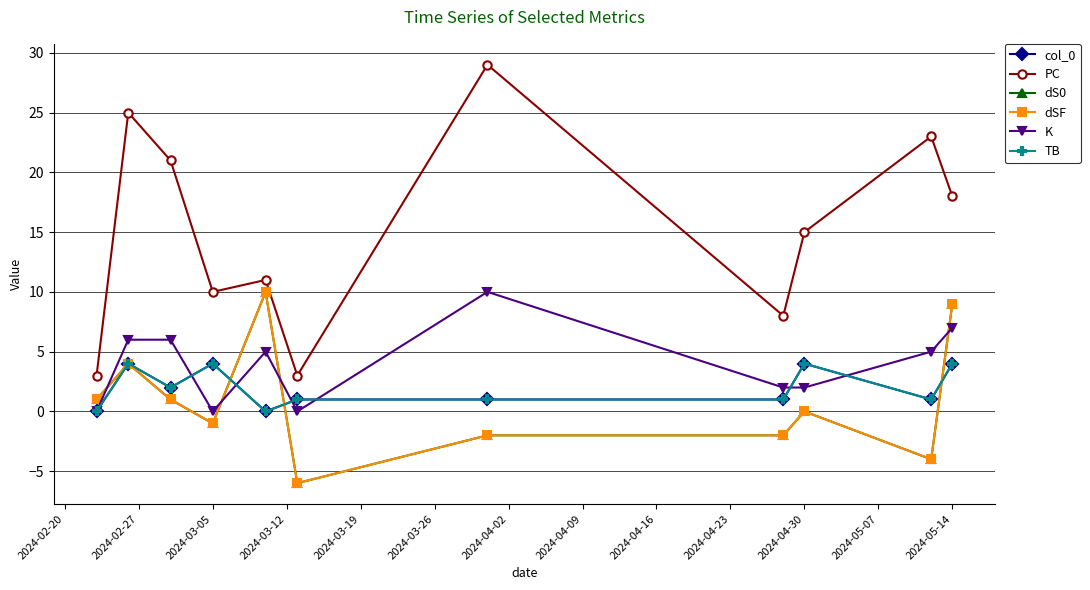

How many interior local valleys does the dSF series have?

3